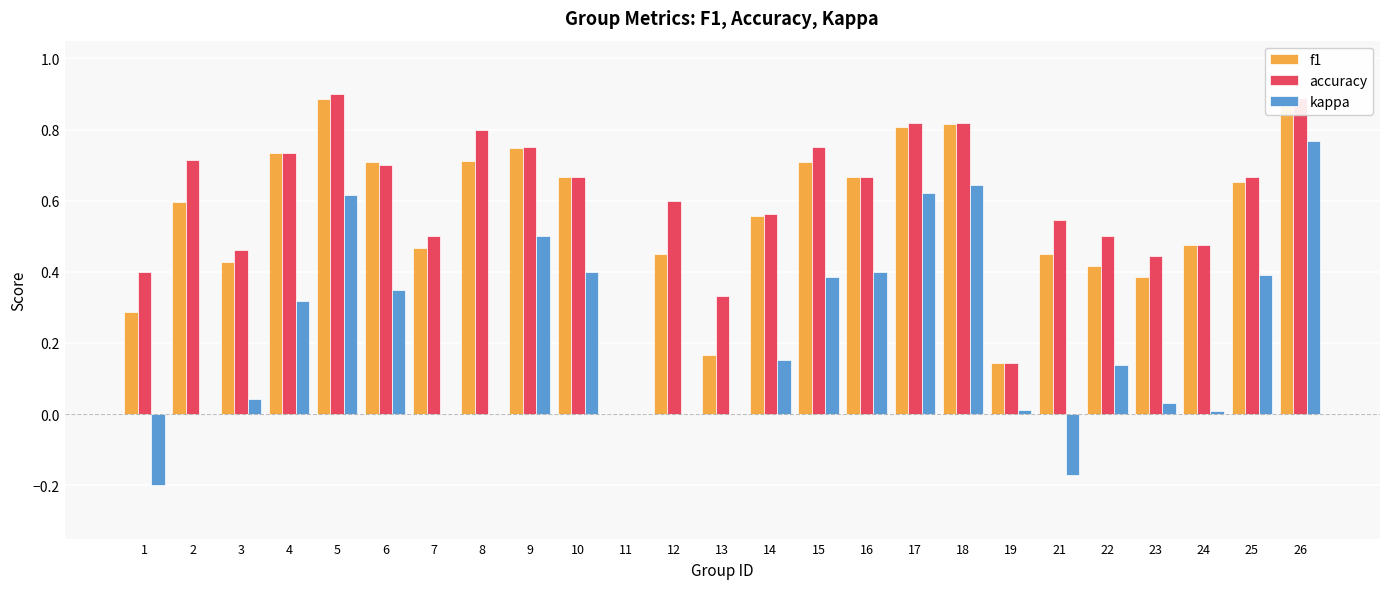

What is the difference between the accuracy values at 15 and 8?

0.1